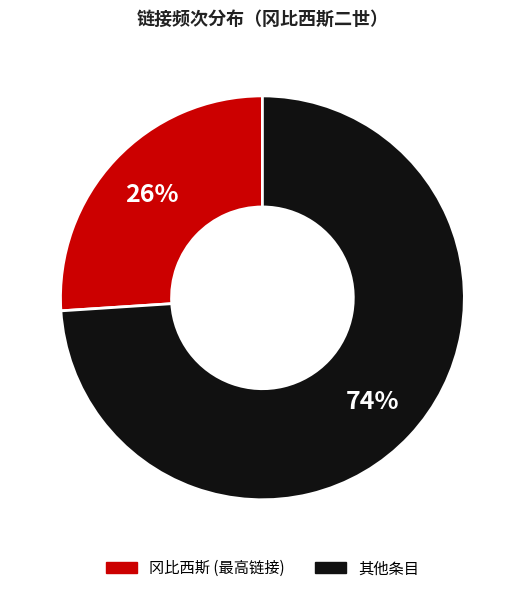

To the nearest percent, what is the average slice percentage?

50%